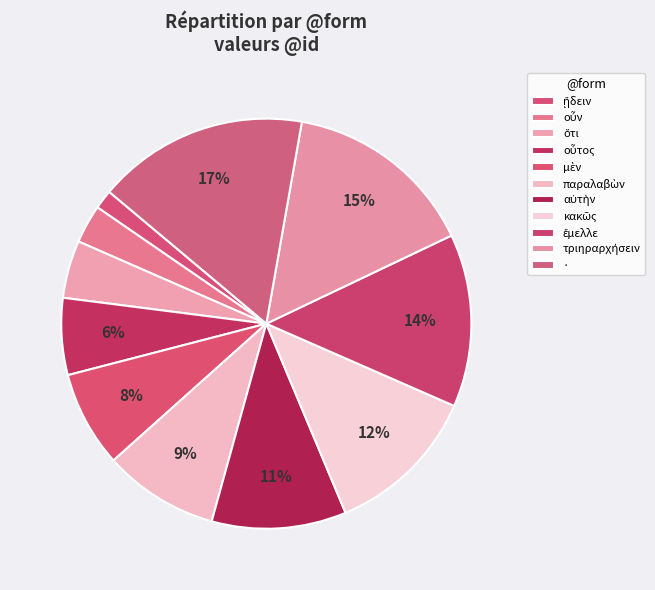

What is the change in value from ᾔδειν to ἔμελλε?

+8